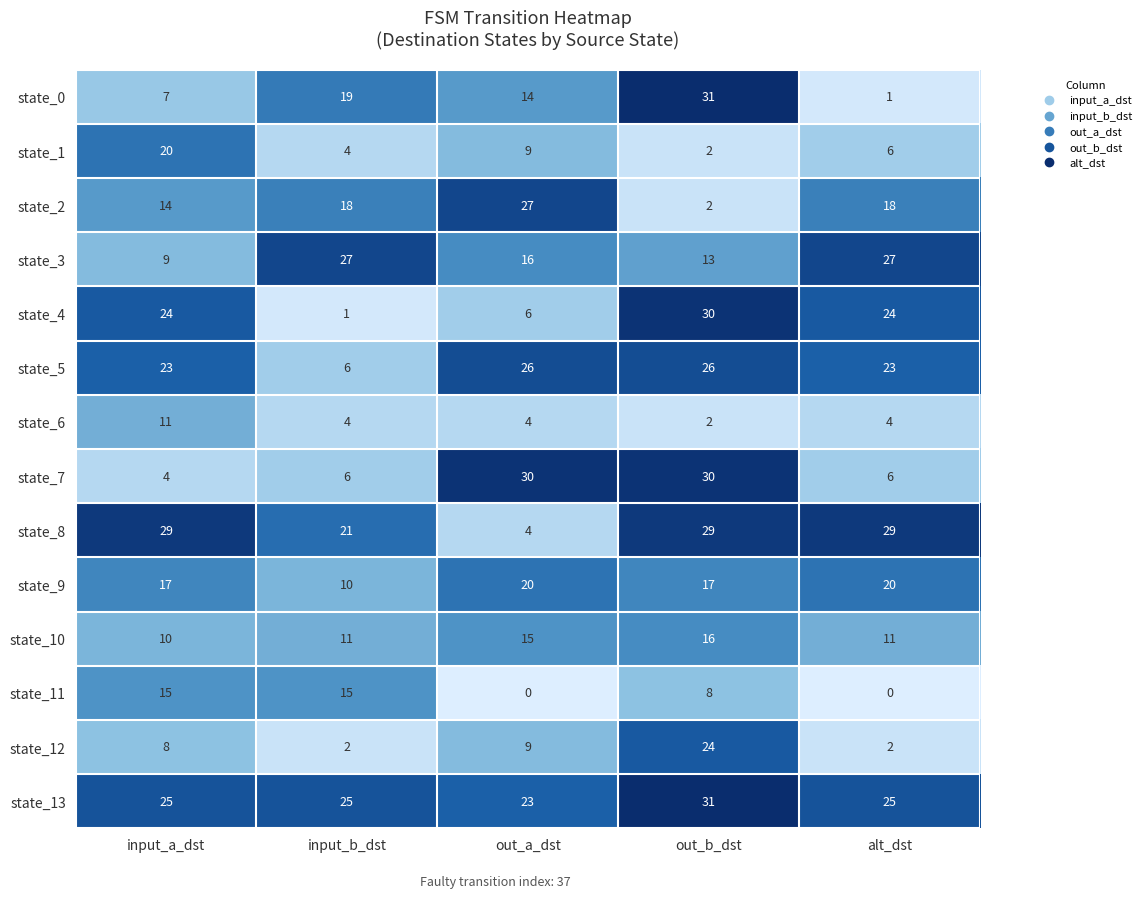

Which label corresponds to the largest value in the chart?

out_b_dst